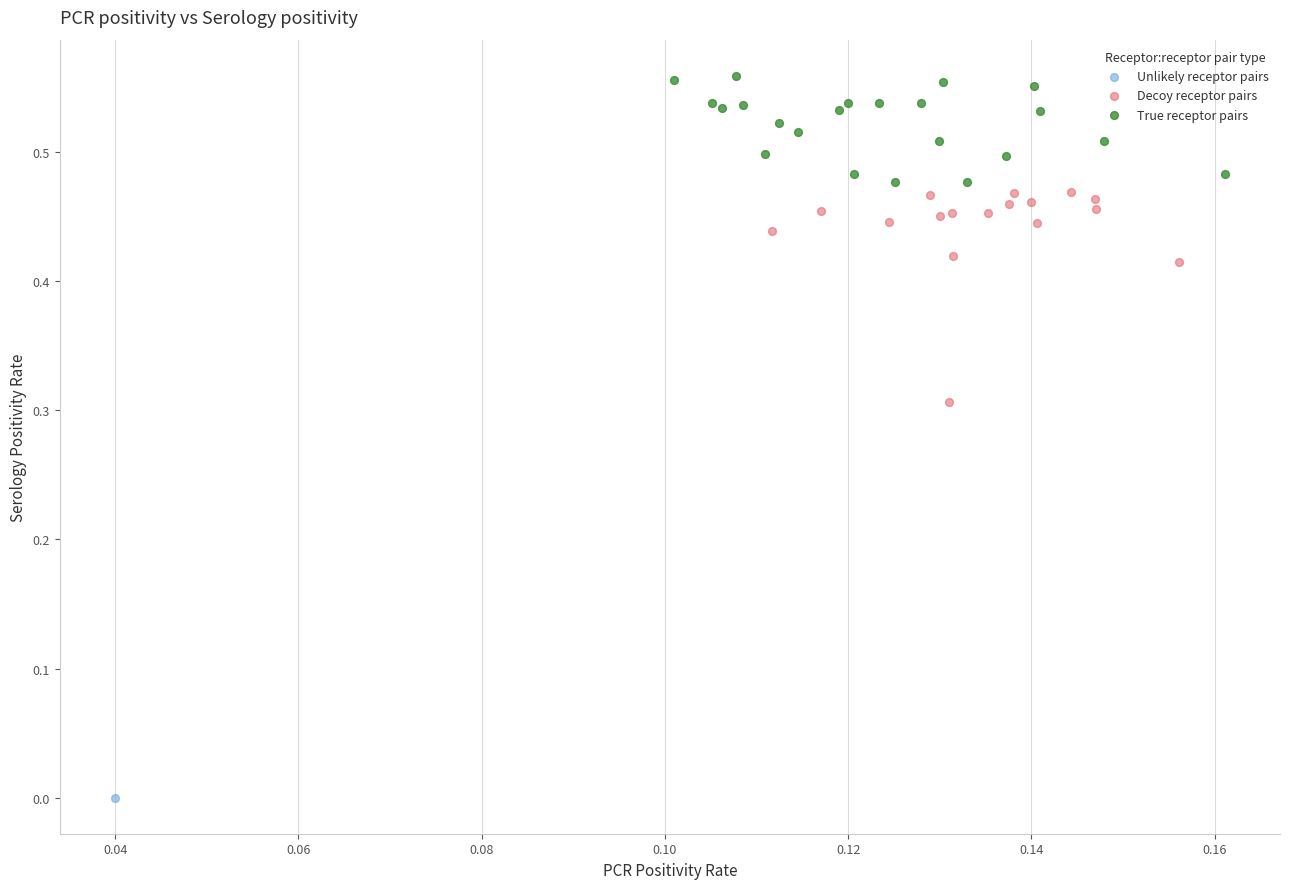

Which series contains the highest Y value?

True receptor pairs